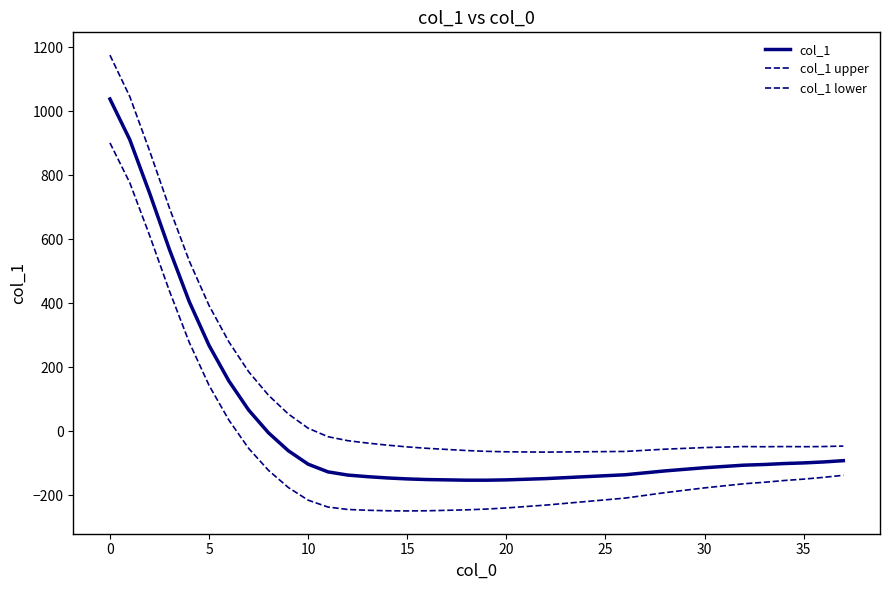

How many negative values does the col_1 lower series have?

31